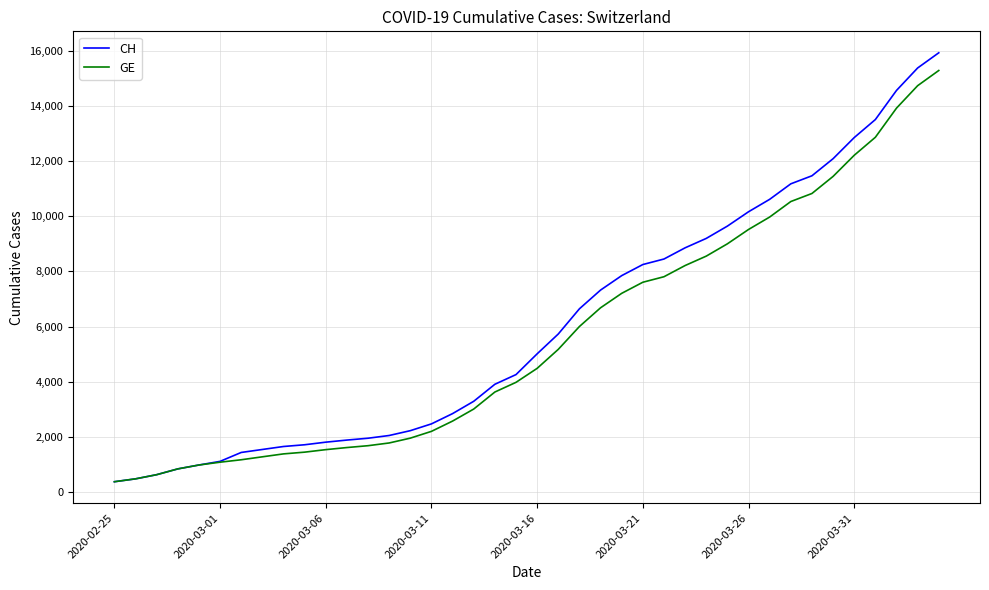

Which series has the largest range (max minus min)?

CH